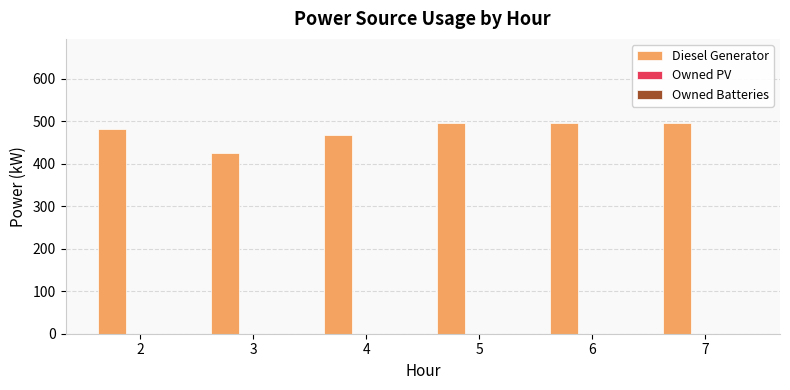

Are the bars horizontal?

No